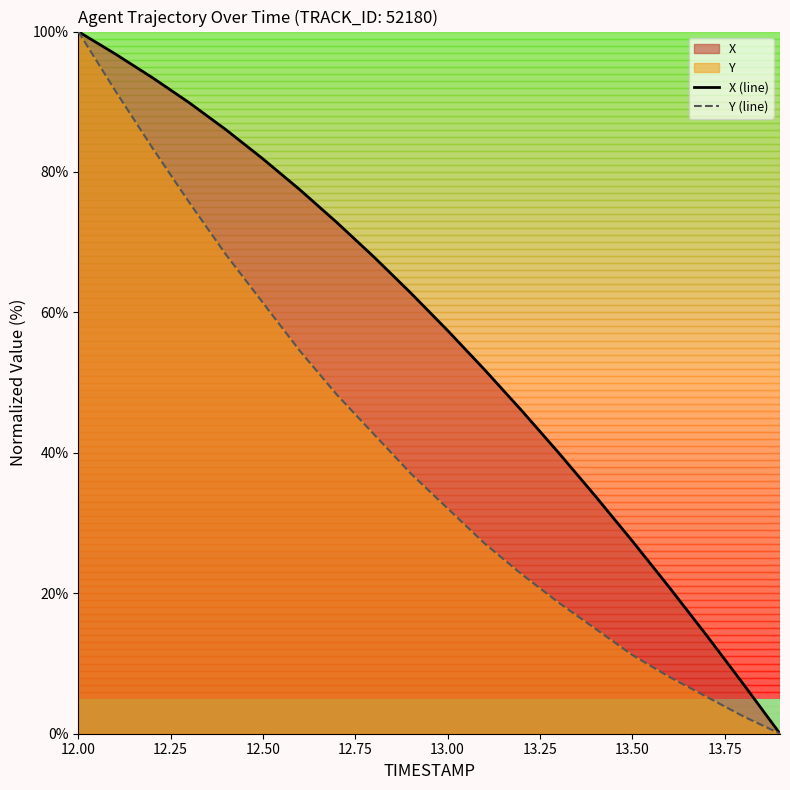

How many values in X (line) are above zero?

19